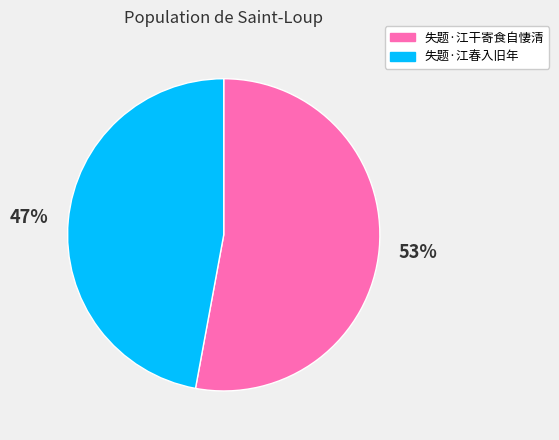

What percentage is the 失题·江春入旧年 slice, to the nearest percent?

47%